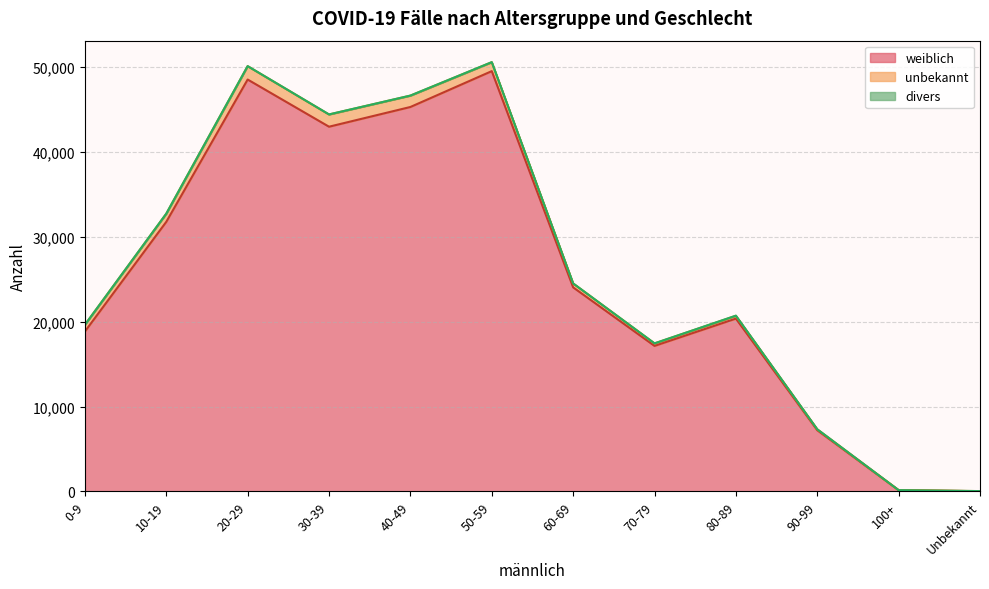

What is the difference between the divers values at 20-29 and 80-89?

13